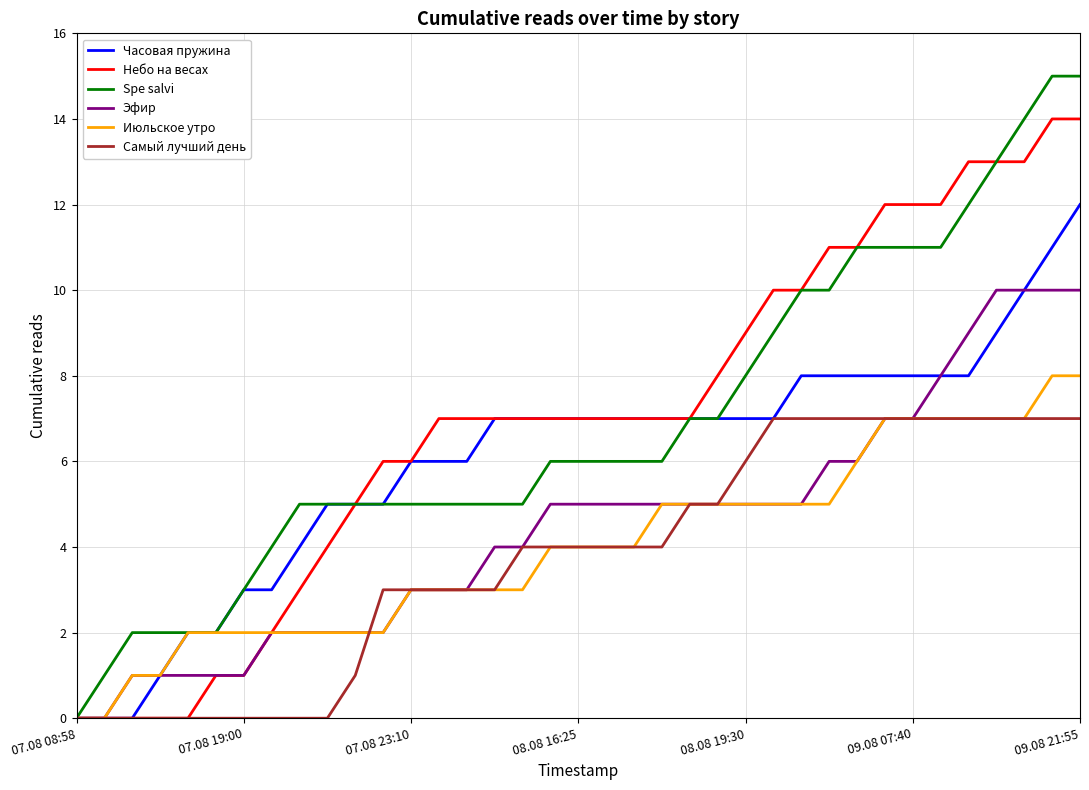

Which series has the largest range (max minus min)?

Spe salvi